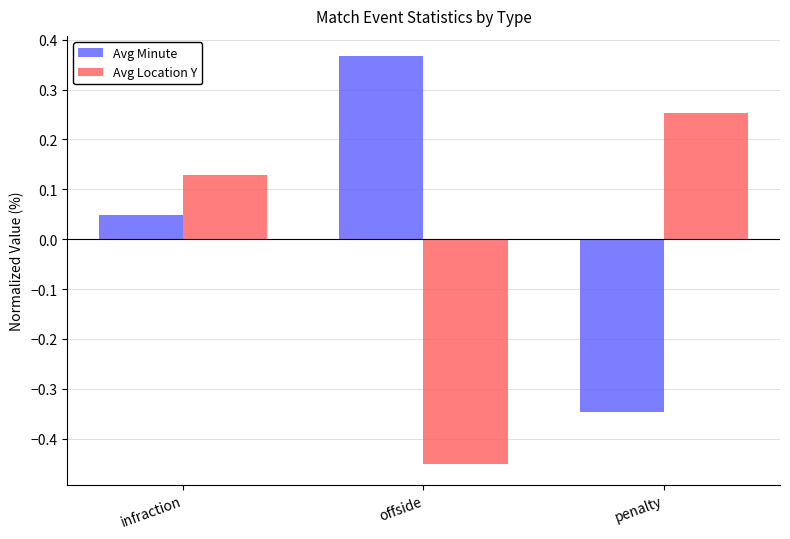

Which series has the largest total across all categories?

Avg Minute